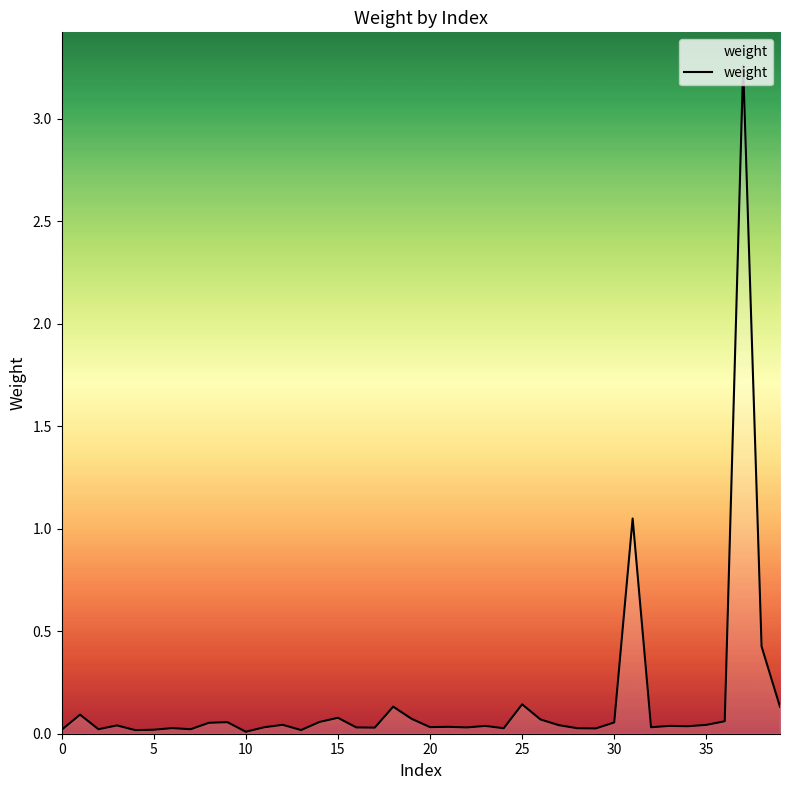

What is the difference between the maximum and minimum values?

3.2